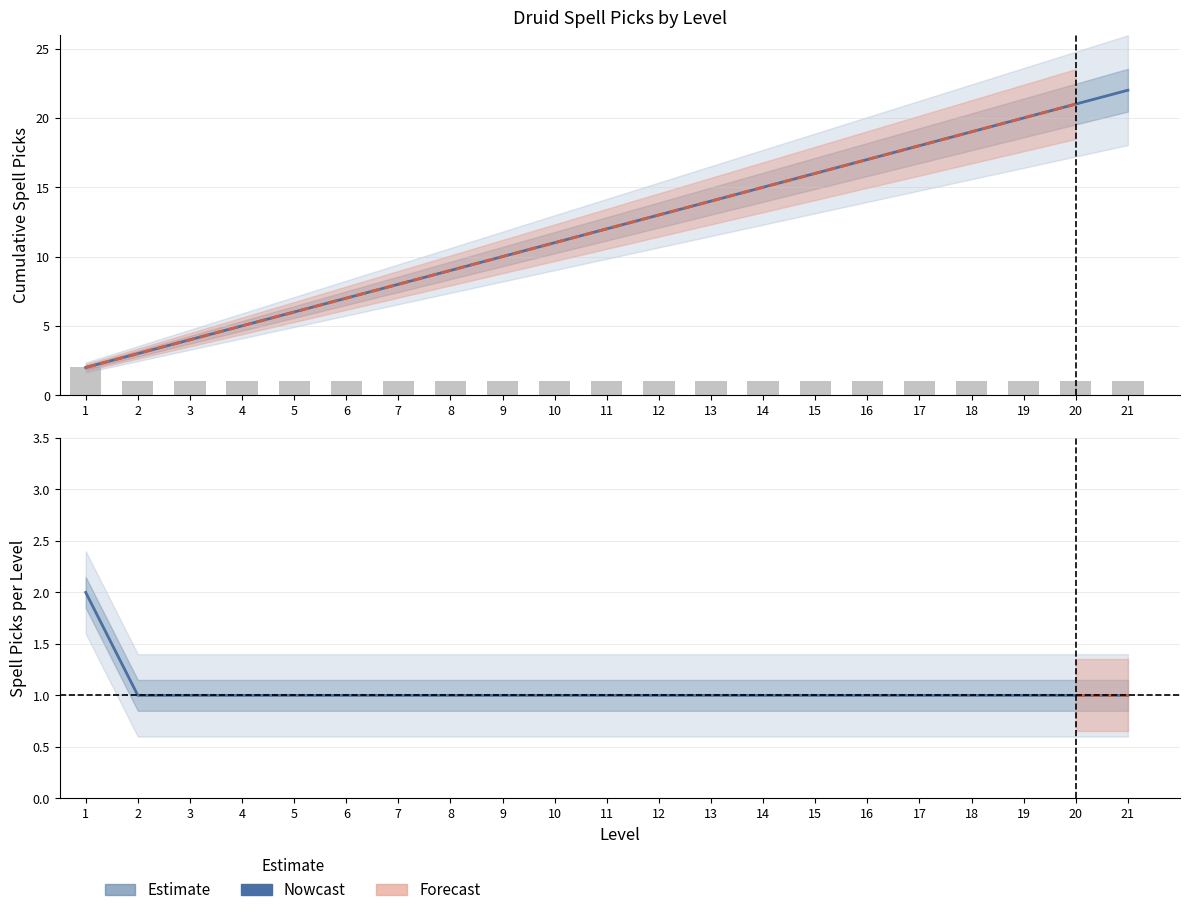

Which label corresponds to the largest value in the chart?

1